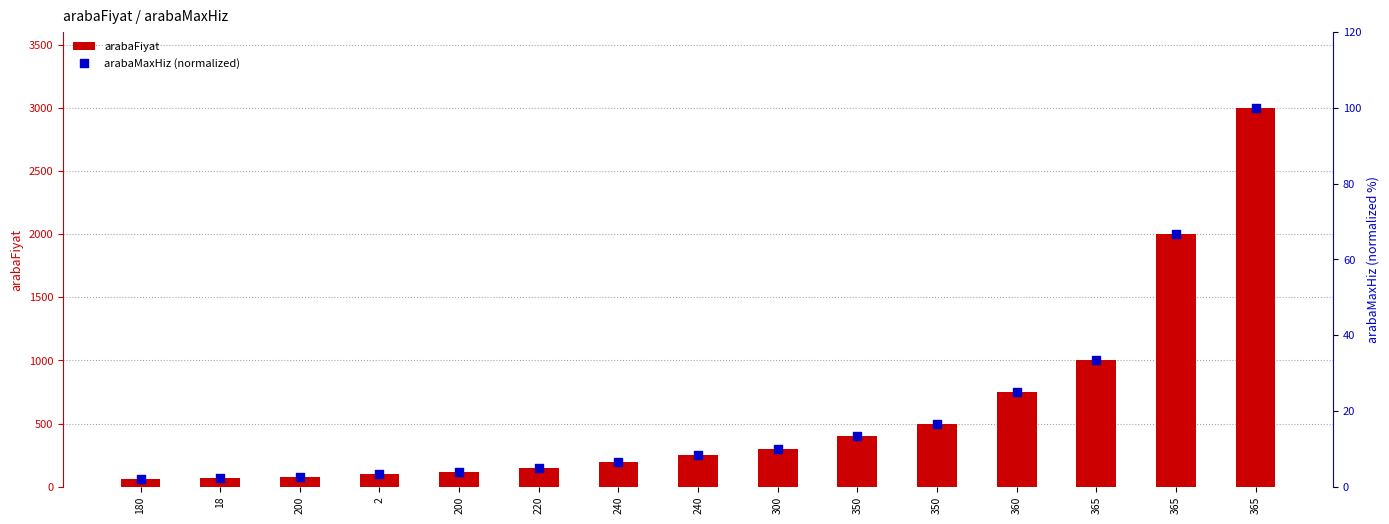

Is the value of arabaFiyat at 240 greater than the value of arabaMaxHiz (normalized) at 2?

Yes